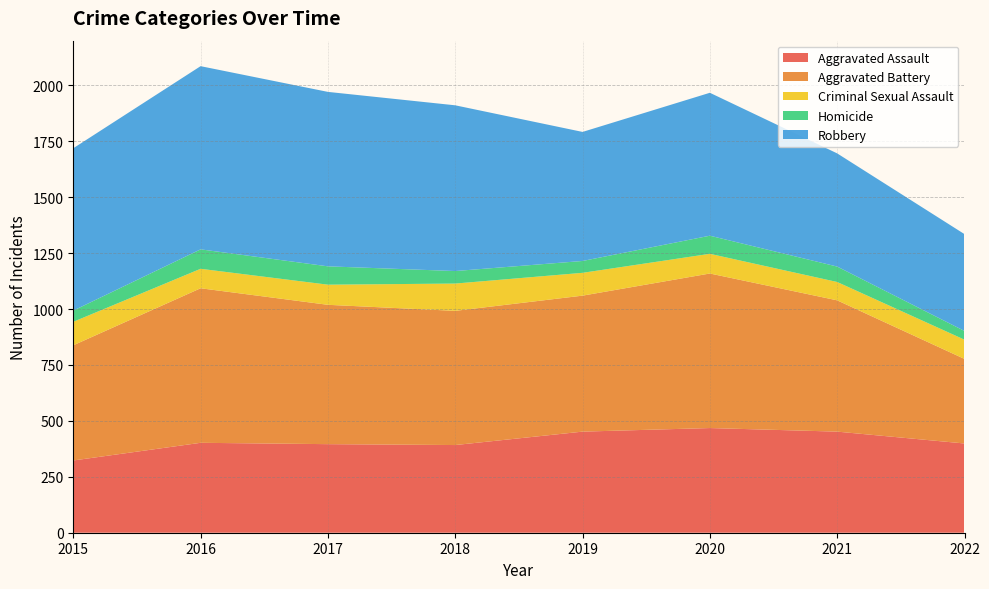

Reading left to right, what are all the values shown in this chart?

Aggravated Assault: 2015=323	2016=402	2017=396	2018=392	2019=452	2020=468	2021=452	2022=399
Aggravated Battery: 2015=515	2016=691	2017=623	2018=600	2019=608	2020=691	2021=587	2022=378
Criminal Sexual Assault: 2015=105	2016=87	2017=90	2018=122	2019=102	2020=88	2021=82	2022=86
Homicide: 2015=50	2016=87	2017=82	2018=56	2019=53	2020=81	2021=69	2022=39
Robbery: 2015=726	2016=819	2017=780	2018=741	2019=577	2020=639	2021=506	2022=433